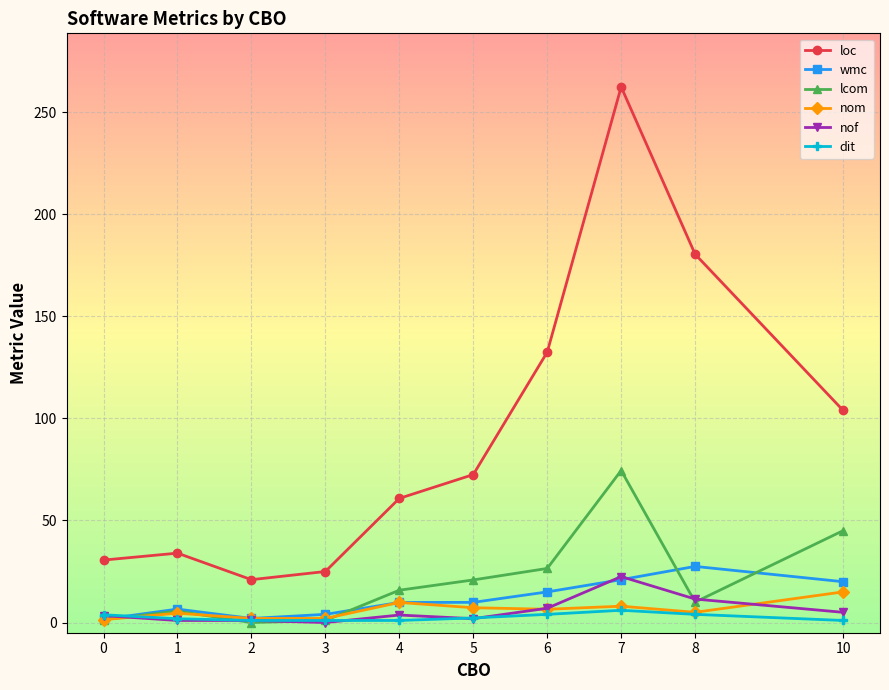

Between which two adjacent categories do wmc and dit first intersect?

0 and 1